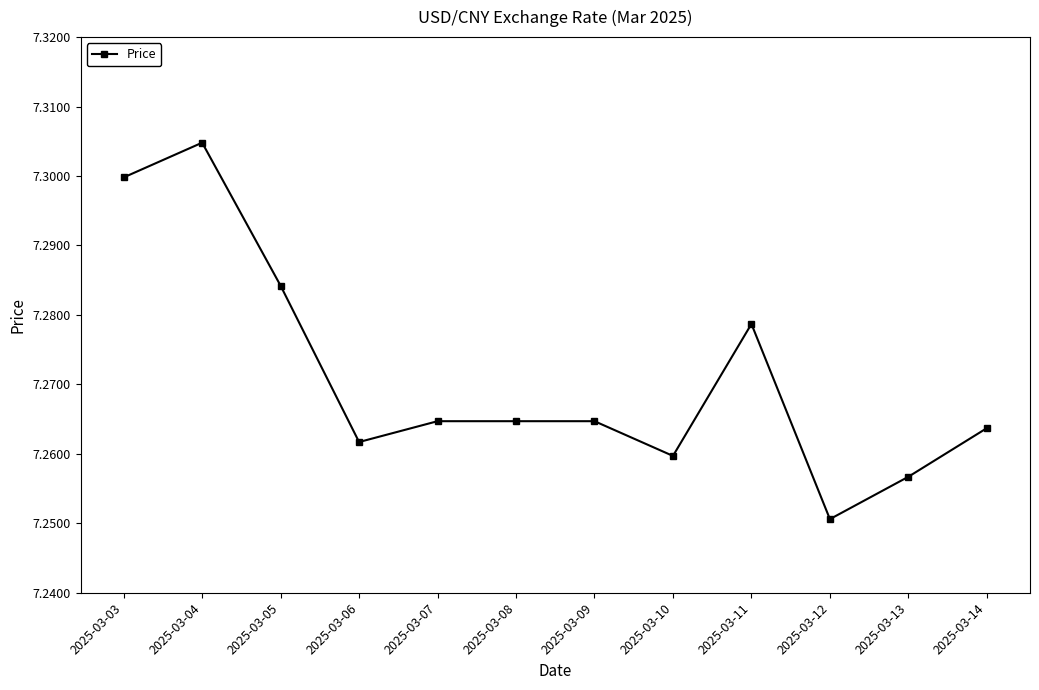

The chart shows a value of 12.7 at 2025-03-10. True or false?

False